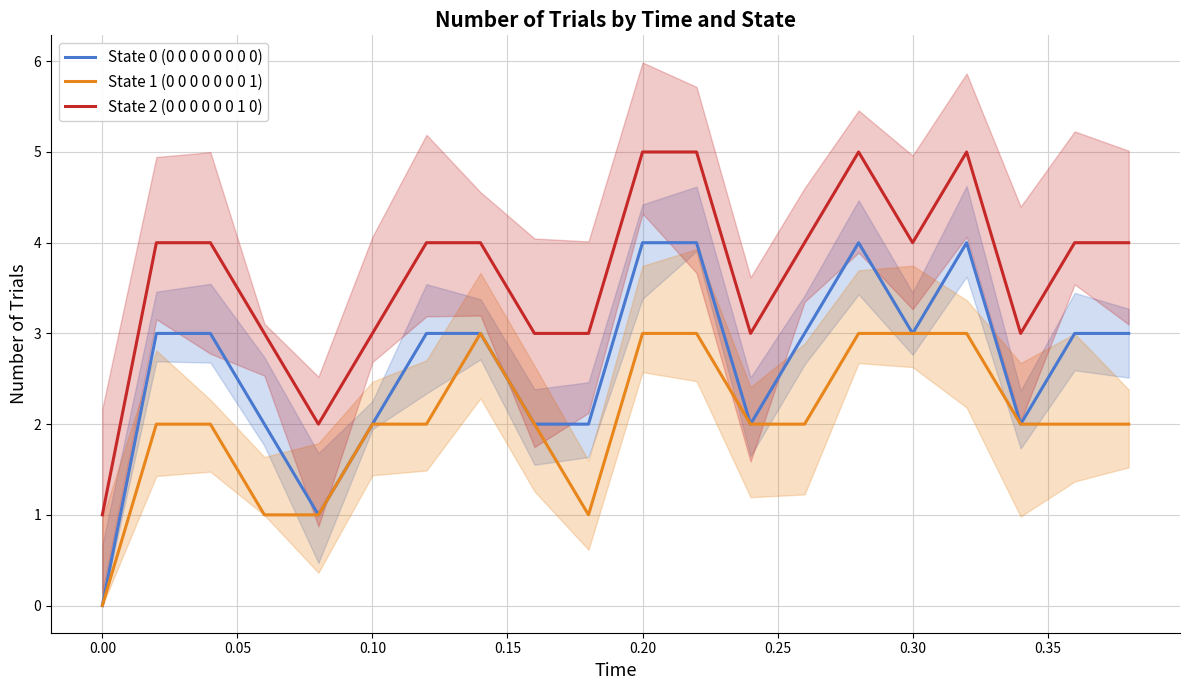

In State 2 (0 0 0 0 0 0 1 0), how many points are higher than both neighbors (excluding endpoints)?

2